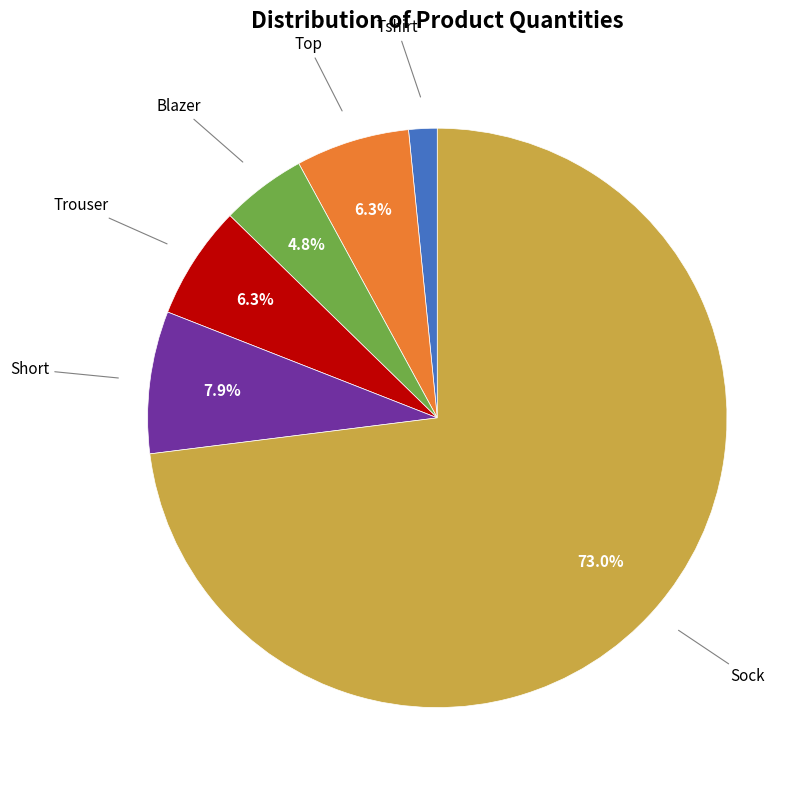

Which slice is the largest?

Sock